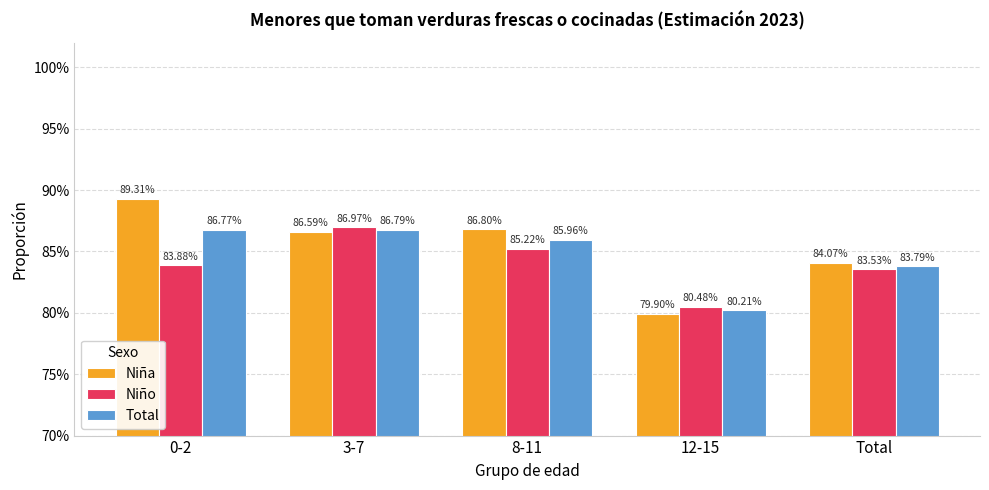

Are the bars grouped side by side (vs. stacked)?

Yes